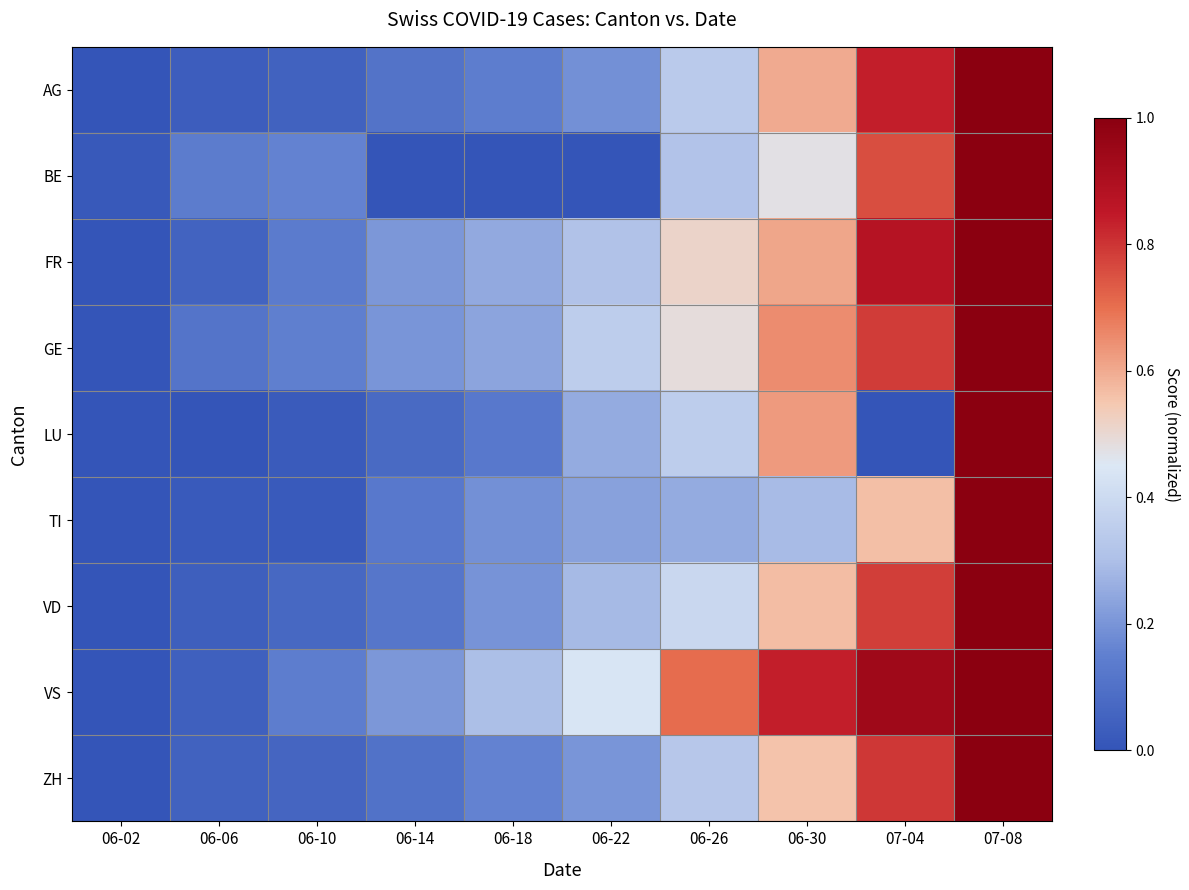

What is the difference between the highest and lowest values at 06-22?

0.4